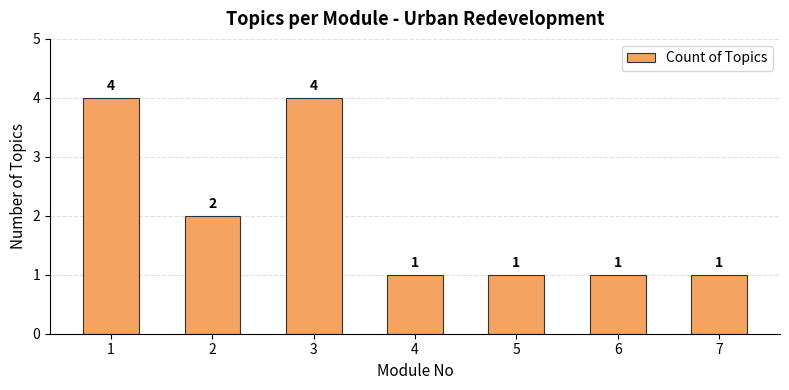

What is the minimum value shown in the chart?

1